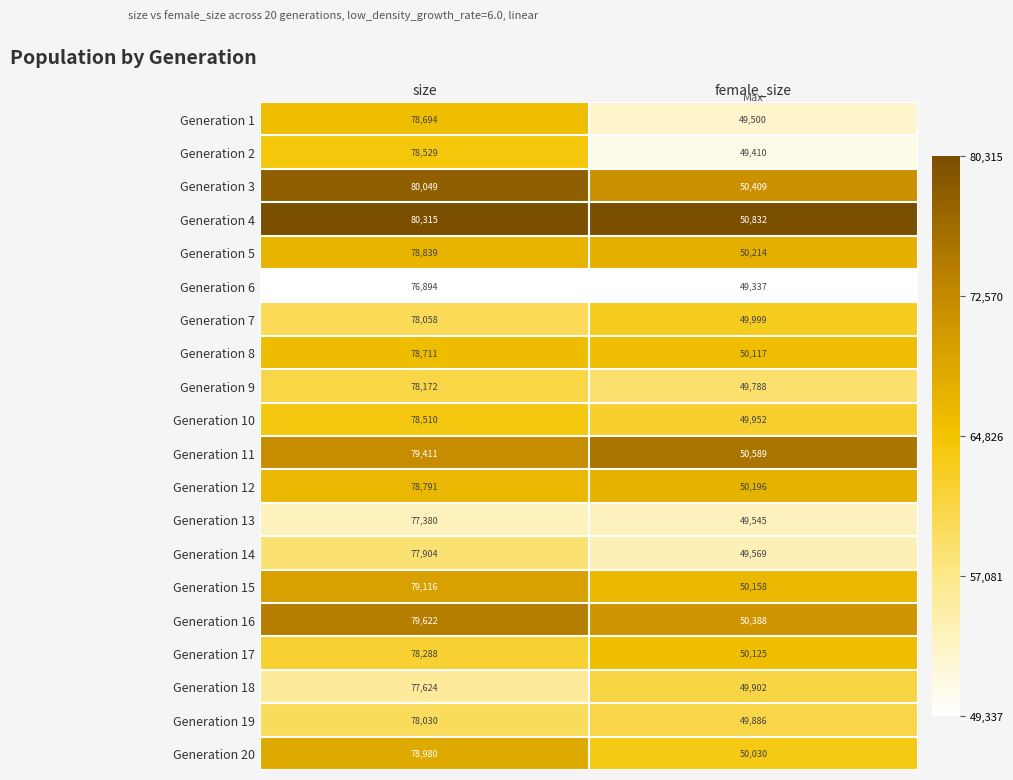

At which category is the sum across all series the highest?

size